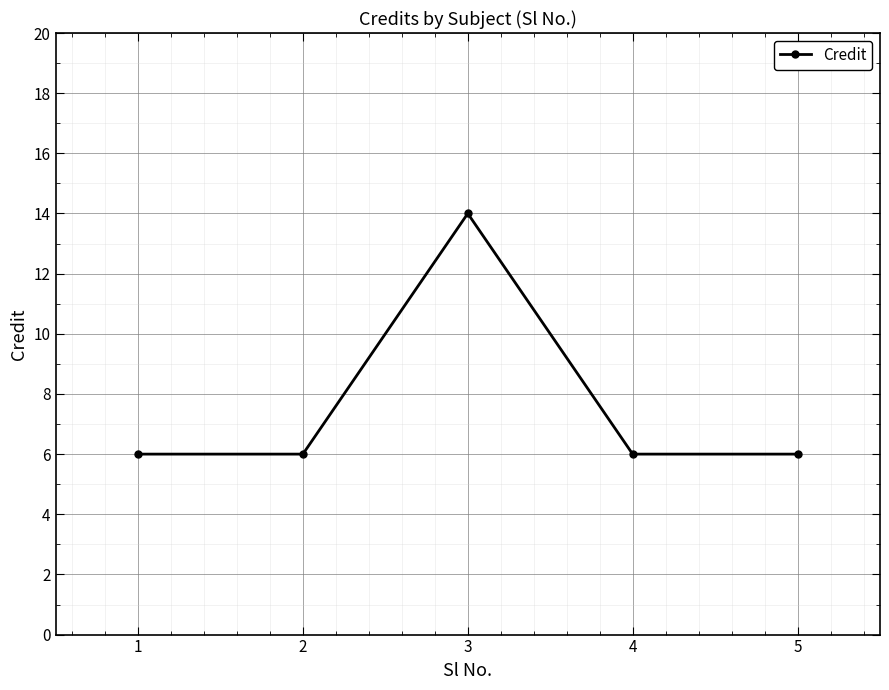

What is the ratio of the value at 2 to the value at 5?

1.0